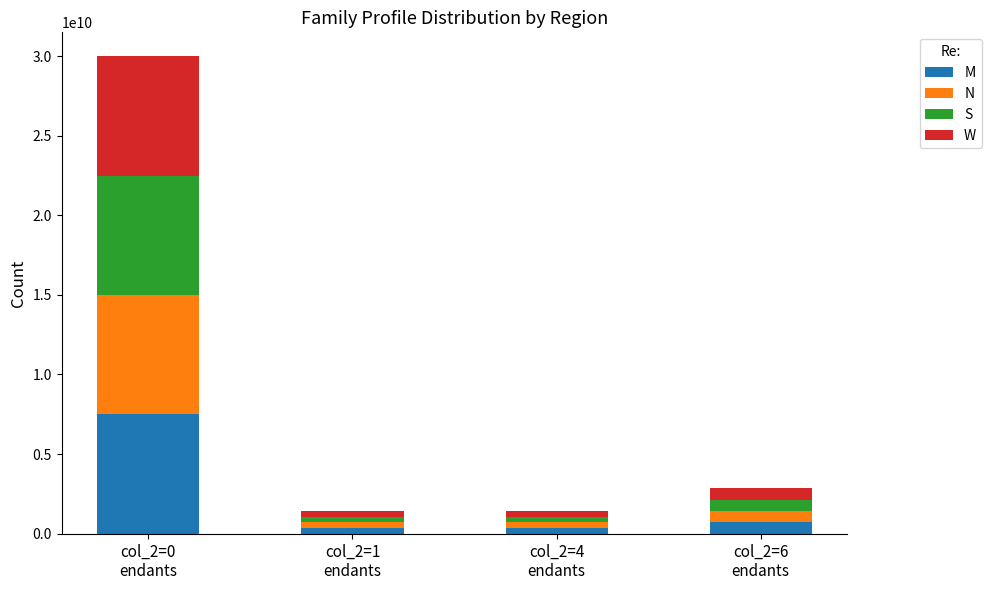

What is the total value across all series at col_2=0
endants?

29992022195